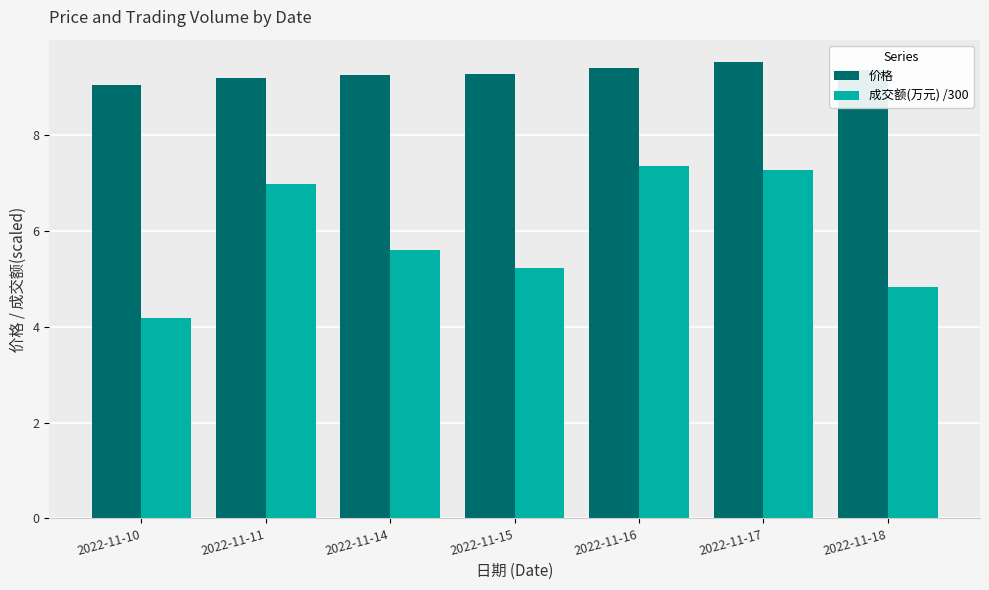

What is the value of the 成交额(万元) /300 bar at the 4th from the left?

5.2